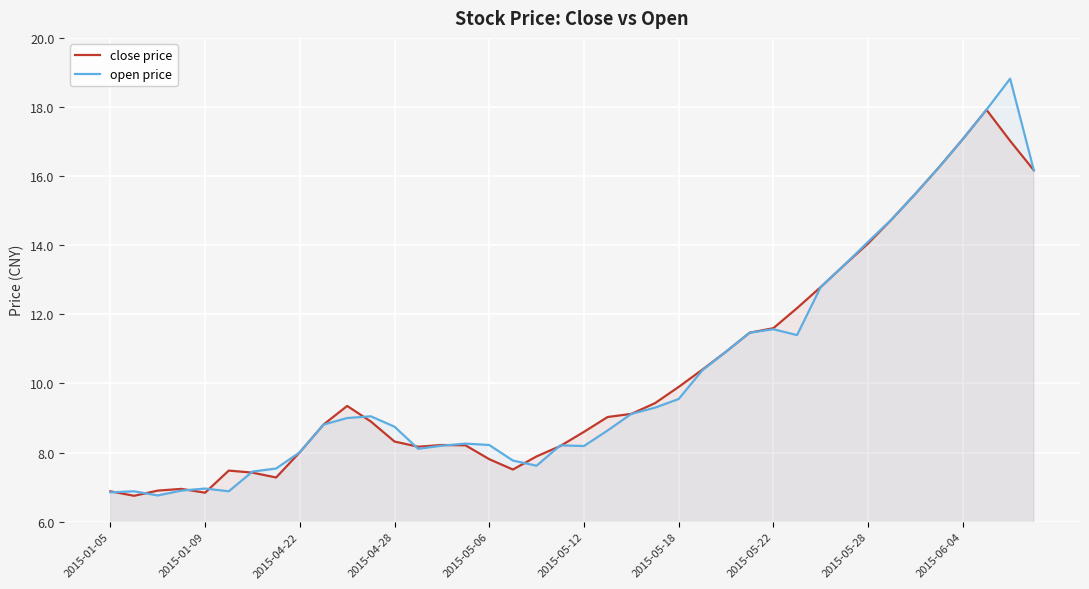

What are all the series names shown in the legend?

close price, open price